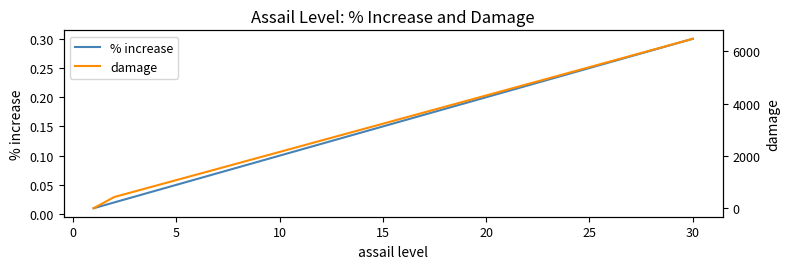

Reading left to right, transcribe all the data shown in this chart.

% increase: 0.0	0.0	0.0	0.0	0.1	0.1	0.1	0.1	0.1	0.1	0.1	0.1	0.1	0.1	0.1	0.2	0.2	0.2	0.2	0.2	0.2	0.2	0.2	0.2	0.2	0.3	0.3	0.3	0.3	0.3
damage: 0.0	430.0	645.0	860.0	1076.0	1291.0	1506.0	1722.0	1938.0	2153.0	2369.0	2585.0	2801.0	3017.0	3233.0	3449.0	3665.0	3881.0	4097.0	4314.0	4530.0	4747.0	4963.0	5180.0	5397.0	5613.0	5830.0	6047.0	6264.0	6481.0